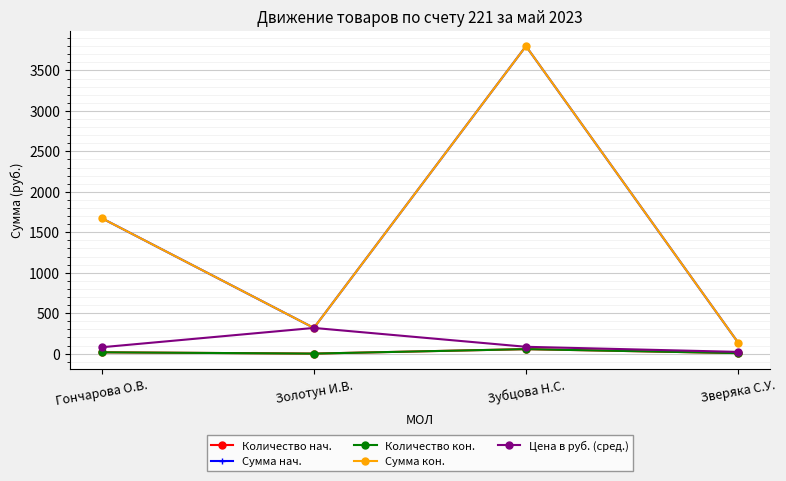

Does the chart have visible grid lines?

Yes